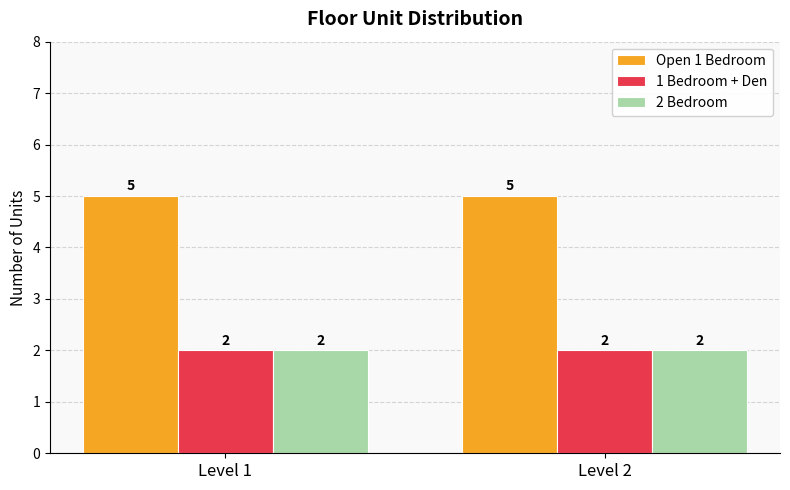

Reading right to left, transcribe all the data shown in this chart.

Open 1 Bedroom: Level 2=5	Level 1=5
1 Bedroom + Den: Level 2=2	Level 1=2
2 Bedroom: Level 2=2	Level 1=2